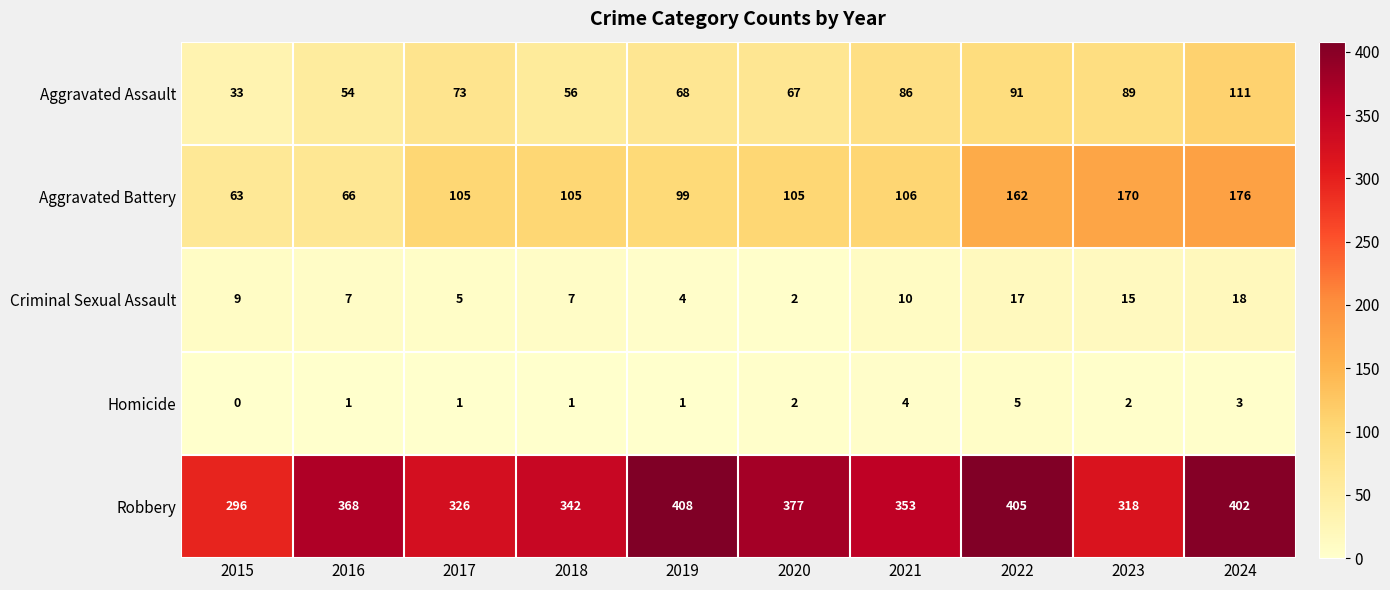

How many data points in Homicide are less than 2?

5